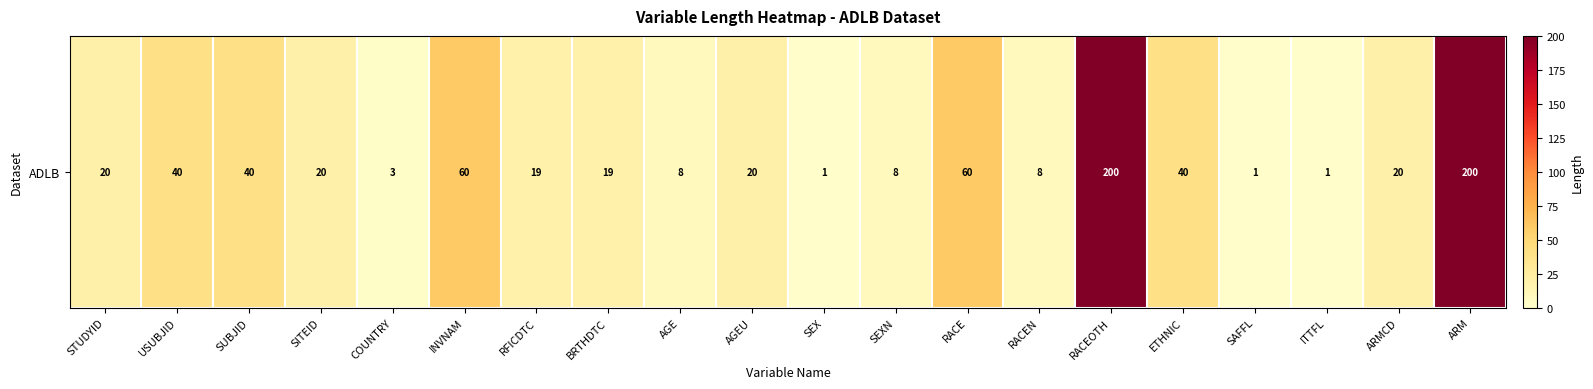

The chart shows a value of 1 at SAFFL. True or false?

True